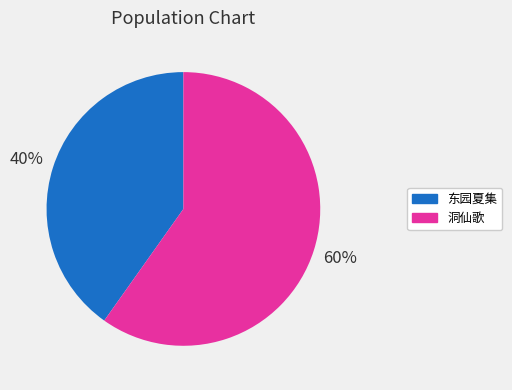

To the nearest percent, what is the combined percentage of 洞仙歌 and 东园夏集?

100%